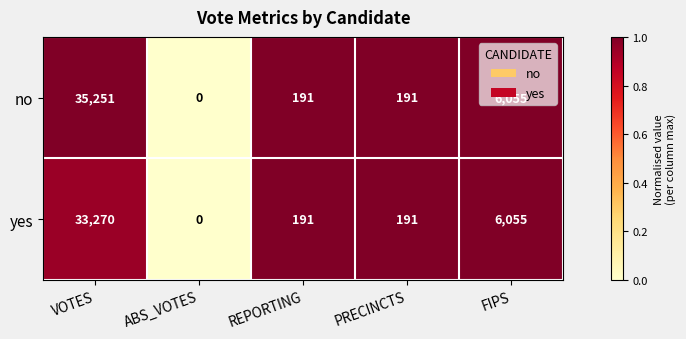

Where is no nearest to the value 17625?

FIPS